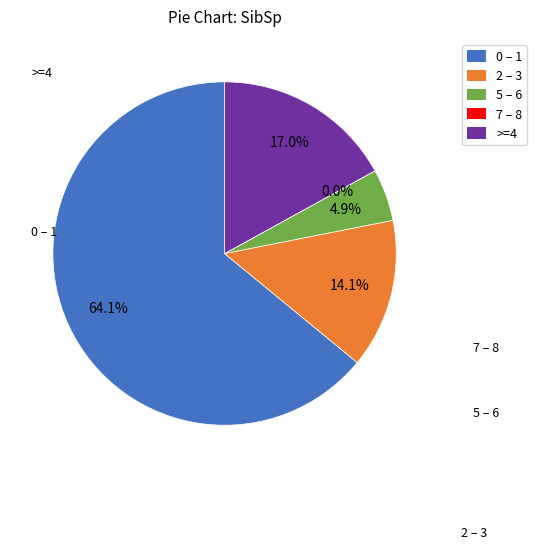

To the nearest percent, what percentage of the pie is 5-6?

5%